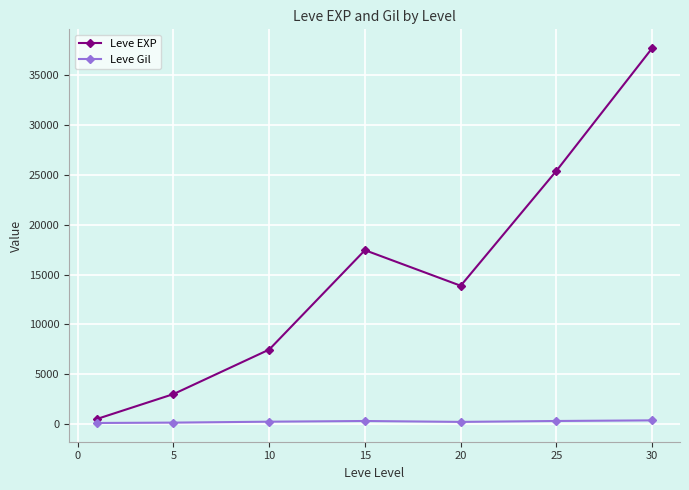

List the series in order of their overall mean, highest first.

Leve EXP, Leve Gil